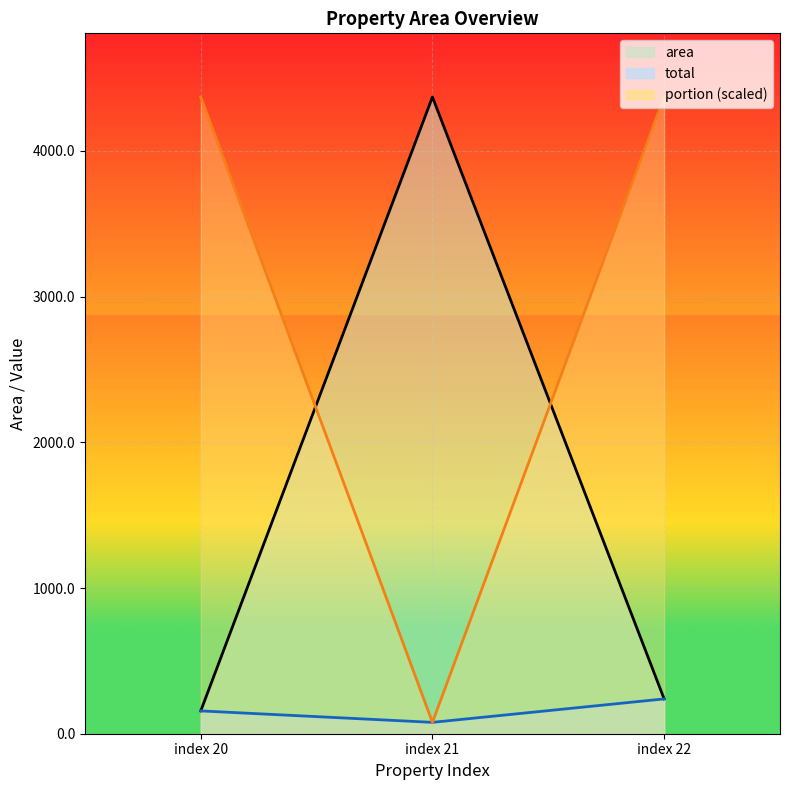

Which series has the largest total across all categories?

portion